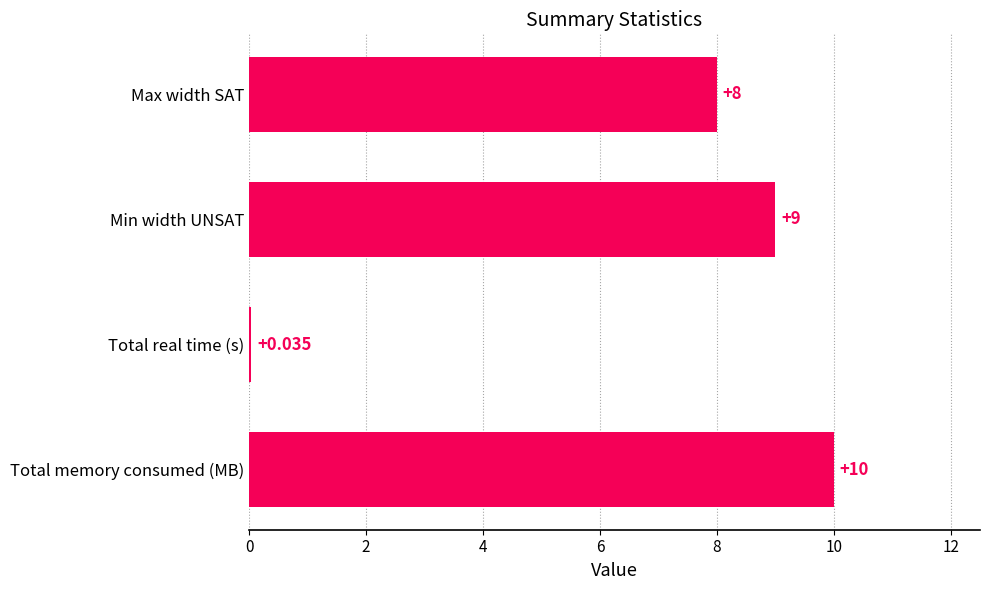

Which label corresponds to the largest value in the chart?

Total memory consumed (MB)